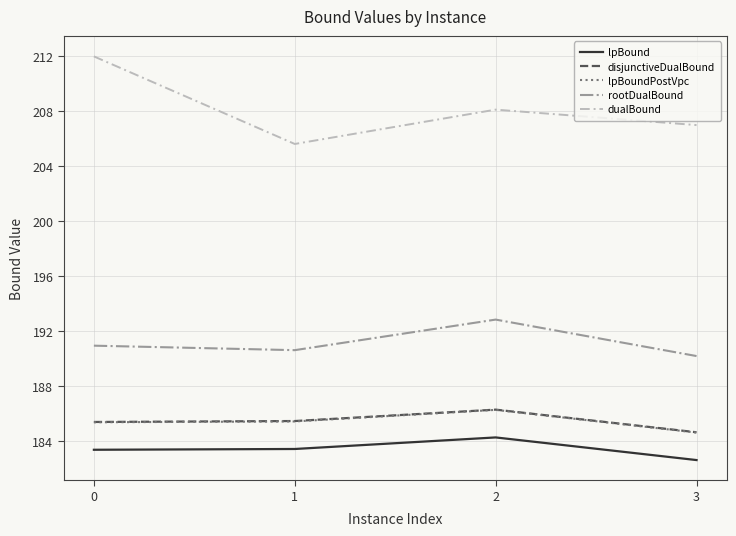

Which series has the largest range (max minus min)?

dualBound